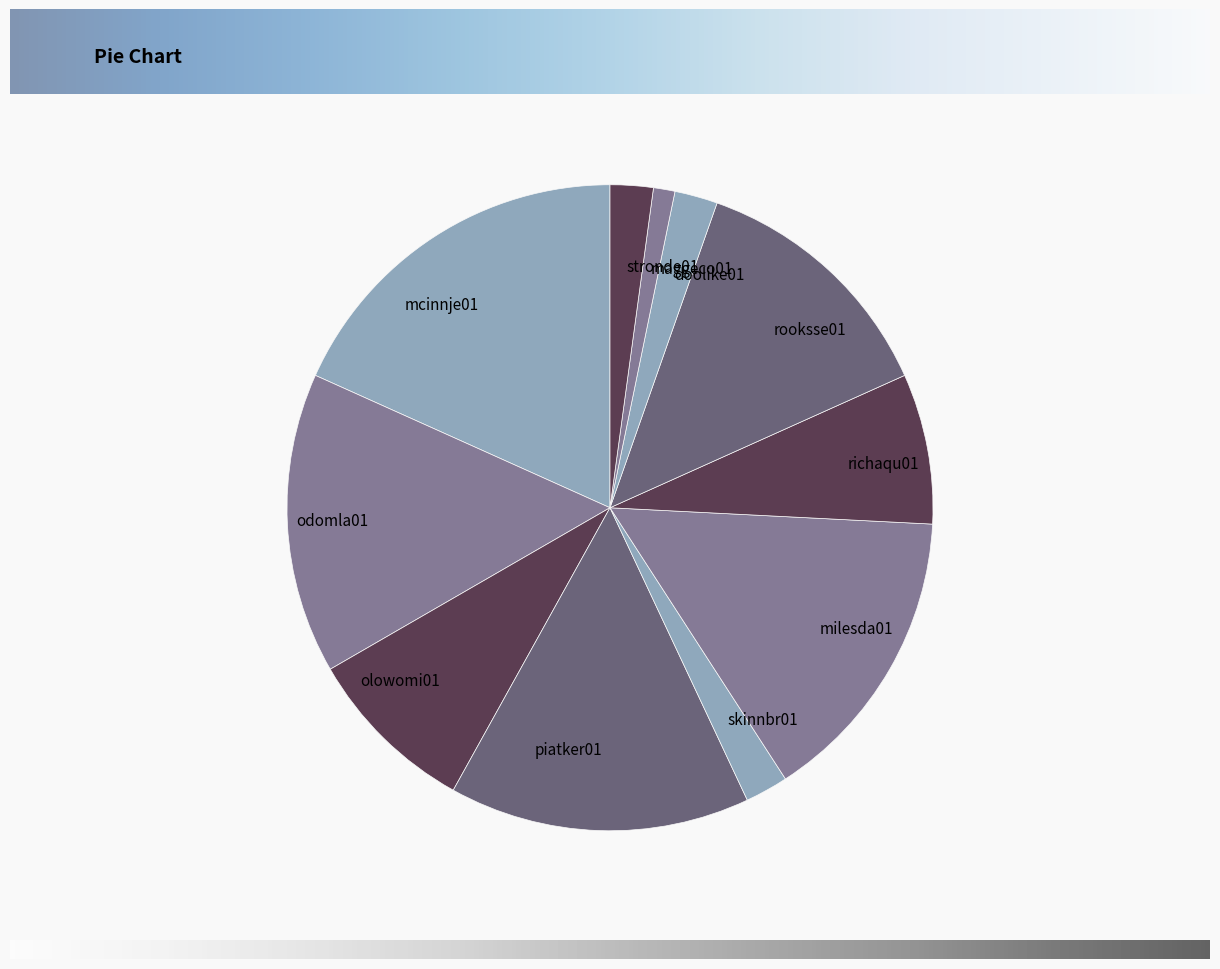

Is richaqu01 the majority of the pie?

No